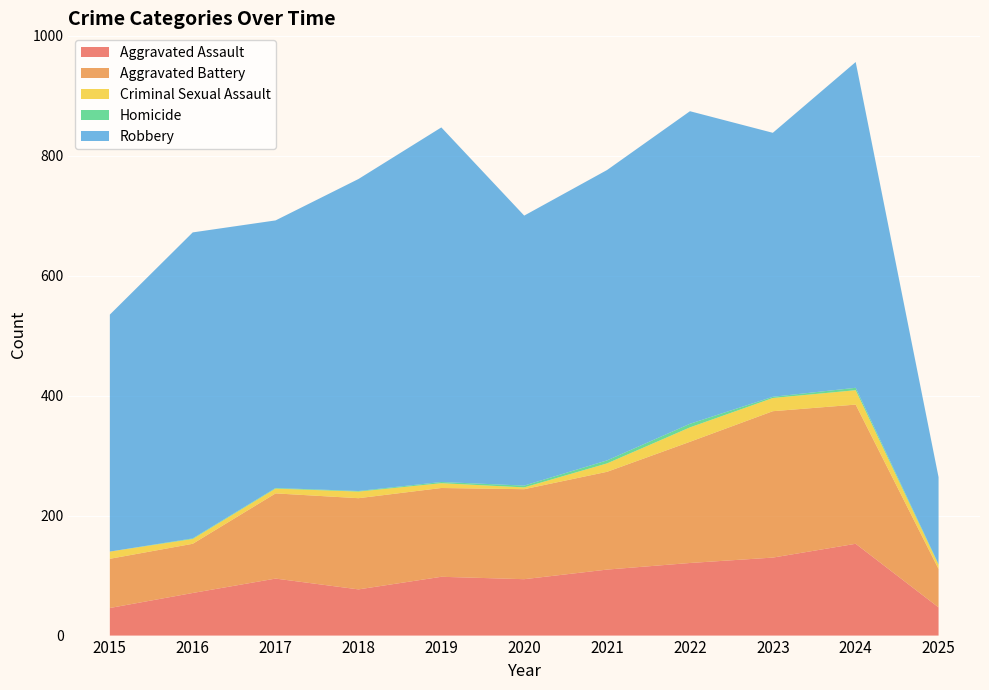

Reading left to right, extract all data points from this chart.

Aggravated Assault: 46	71	95	77	98	94	110	121	130	153	47
Aggravated Battery: 82	82	142	152	148	150	163	202	244	232	64
Criminal Sexual Assault: 12	8	8	11	8	3	14	24	22	24	7
Homicide: 0	1	1	1	2	3	5	6	2	4	1
Robbery: 395	510	446	520	591	450	484	521	440	543	145